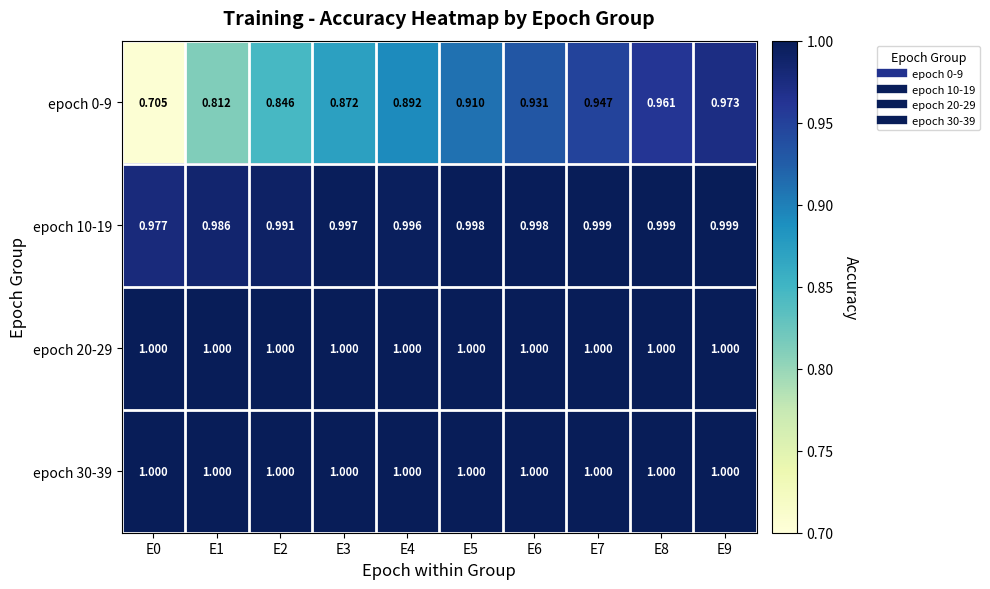

Between E8 and E9, which series saw the biggest shift?

epoch 0-9